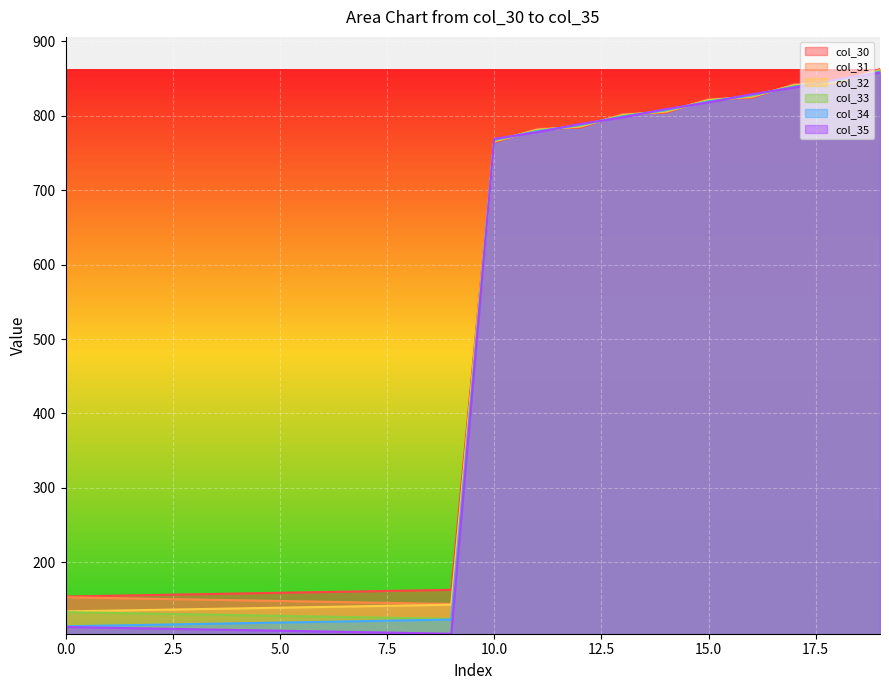

At how many categories does at least one series exceed 114?

20